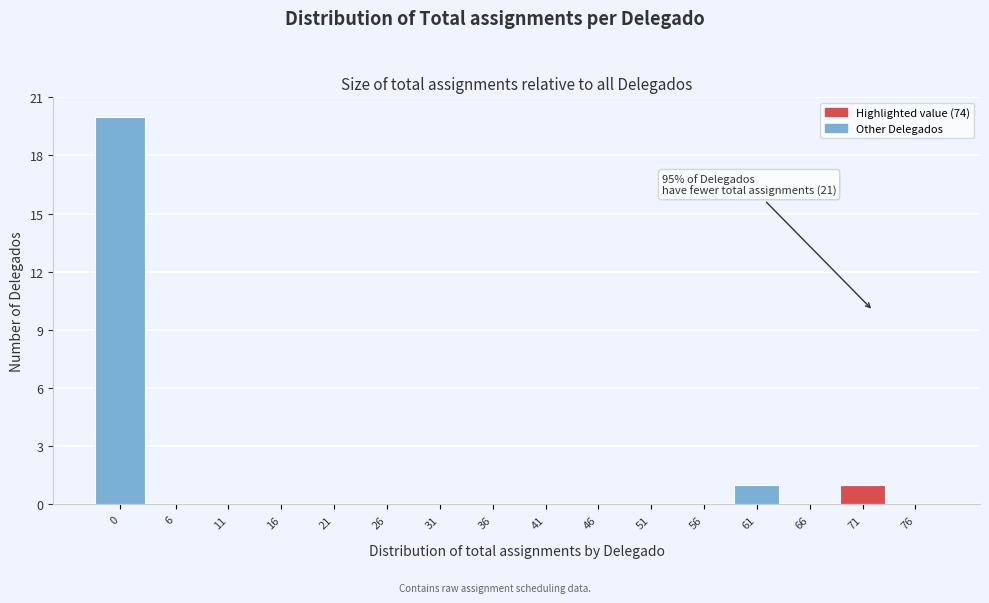

Reading left to right, transcribe all the data shown in this chart.

0=20	6=0	11=0	16=0	21=0	26=0	31=0	36=0	41=0	46=0	51=0	56=0	61=1	66=0	71=1	76=0